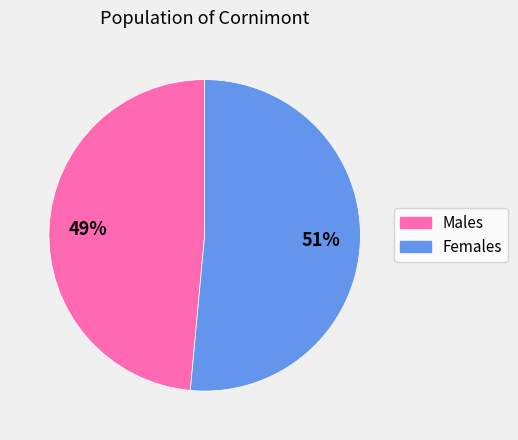

Count the number of slices in the pie.

2